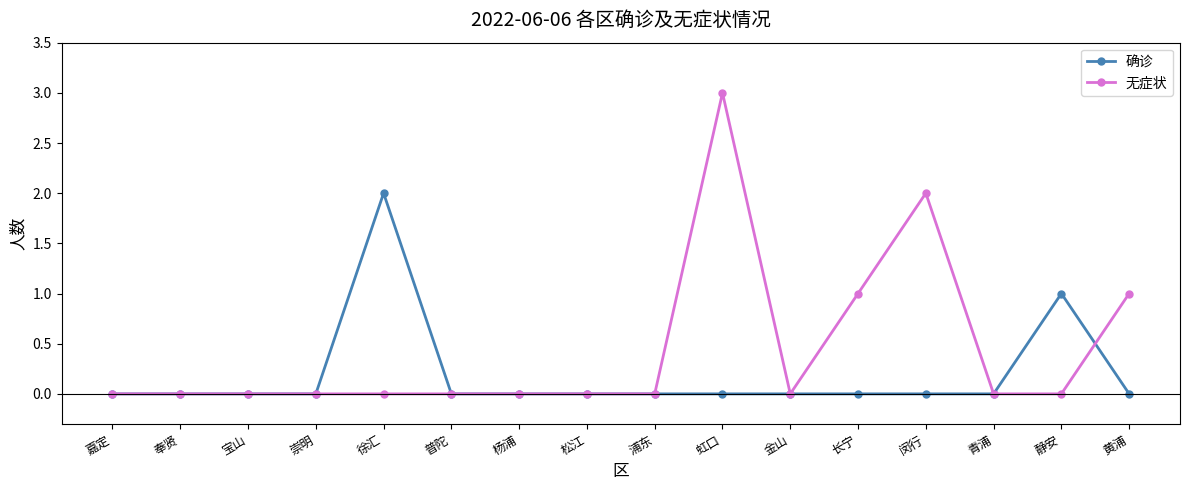

The 确诊 series shows 1 at 松江. True or false?

False